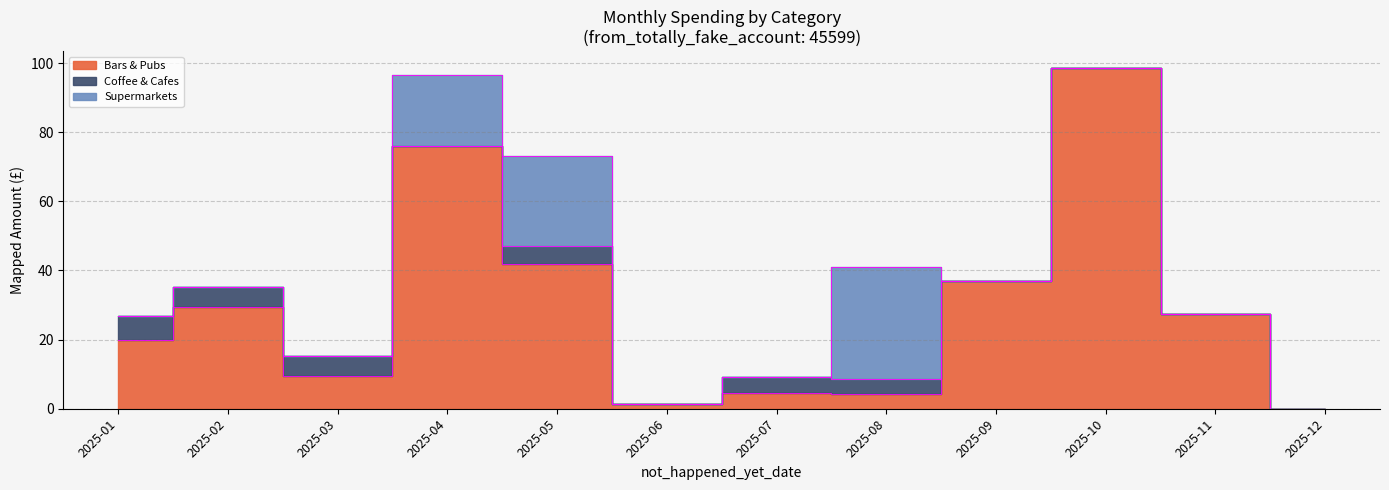

Which label corresponds to the smallest value in the chart?

2025-12